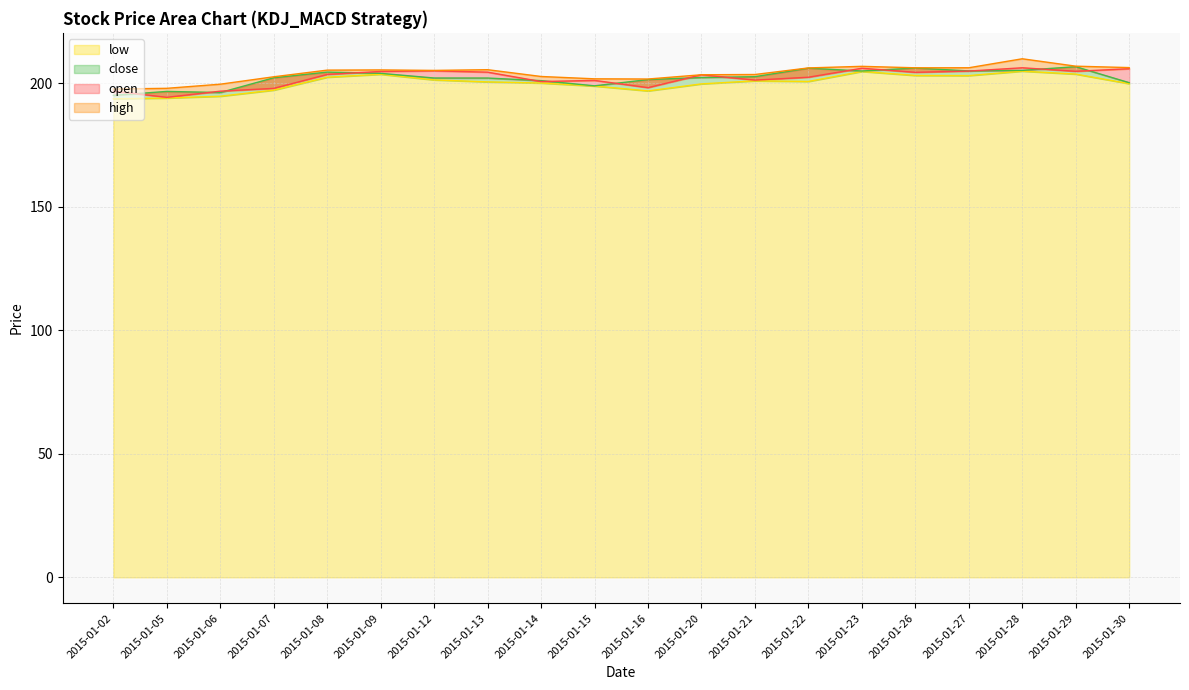

What is the sum of all high values?

4081.8